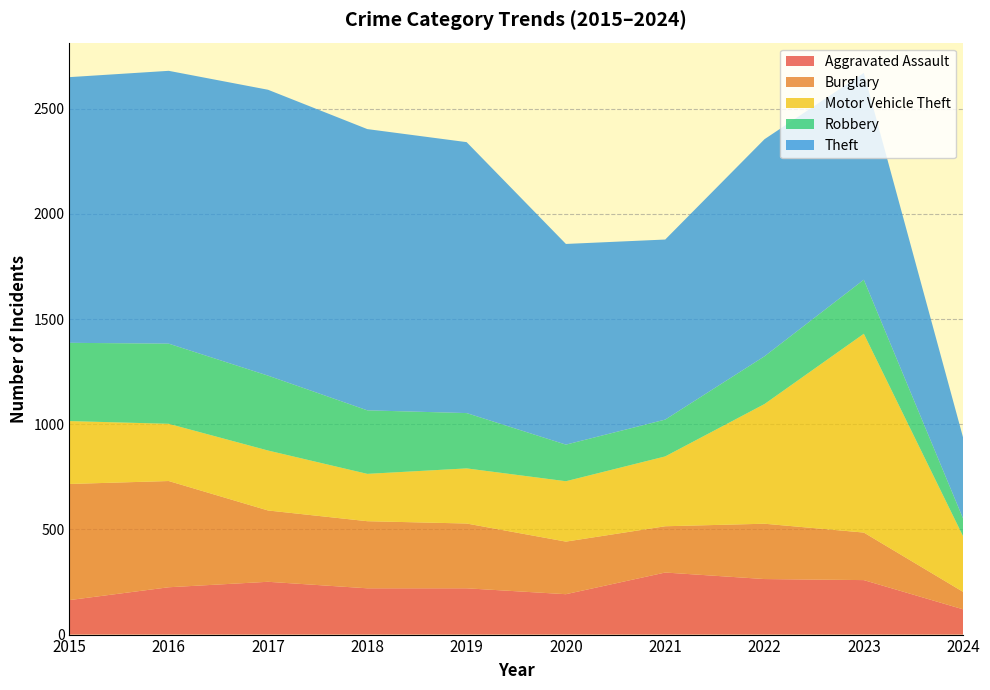

Reading right to left, transcribe all the data shown in this chart.

Aggravated Assault: 120	259	264	295	192	220	220	251	225	164
Burglary: 83	226	263	220	250	308	319	339	505	552
Motor Vehicle Theft: 264	945	569	332	287	262	225	285	272	299
Robbery: 84	257	227	175	174	263	302	356	381	372
Theft: 385	983	1032	856	954	1288	1337	1359	1297	1263